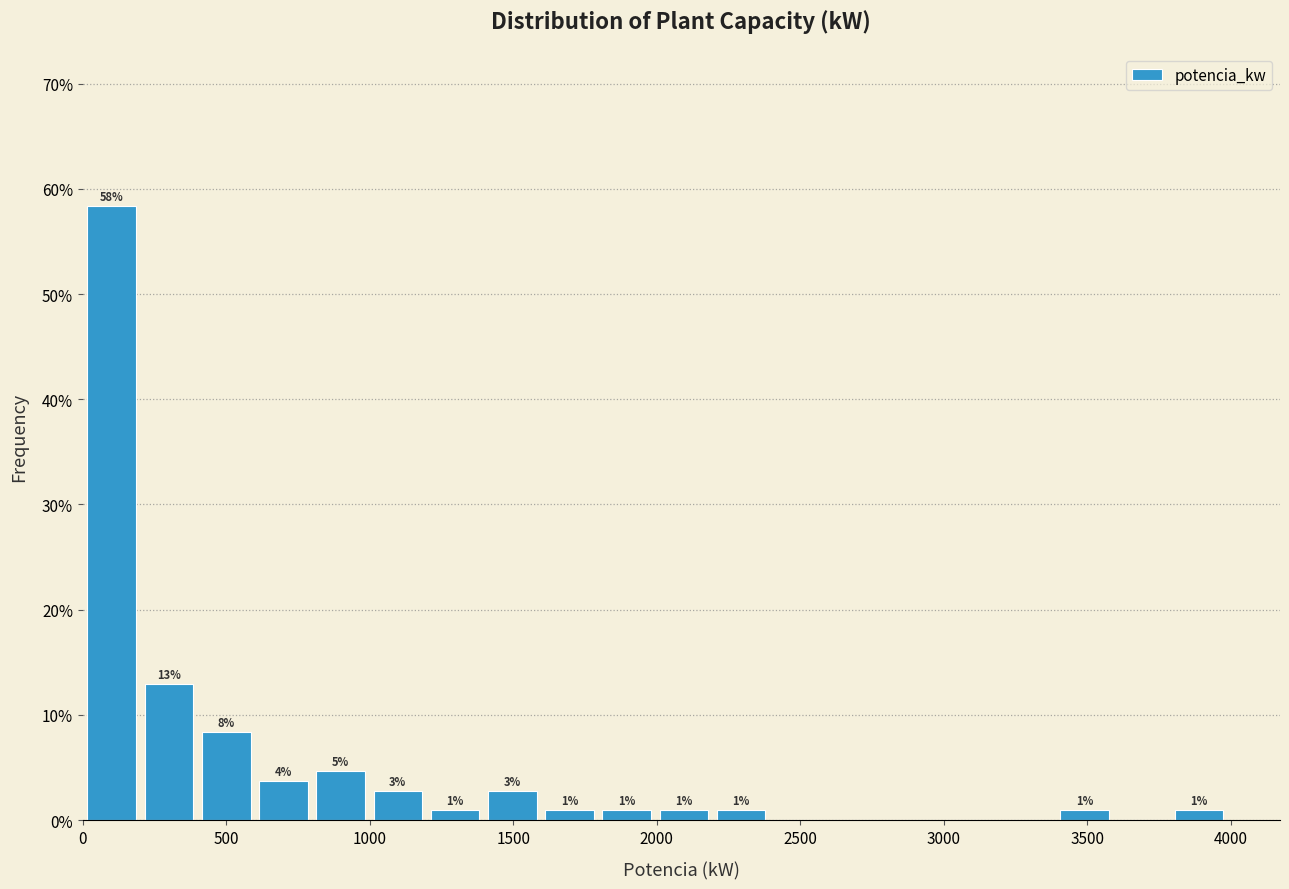

Around what value on the x-axis is the tallest bar? Give the approximate position of its centre, as read against the axis.

100